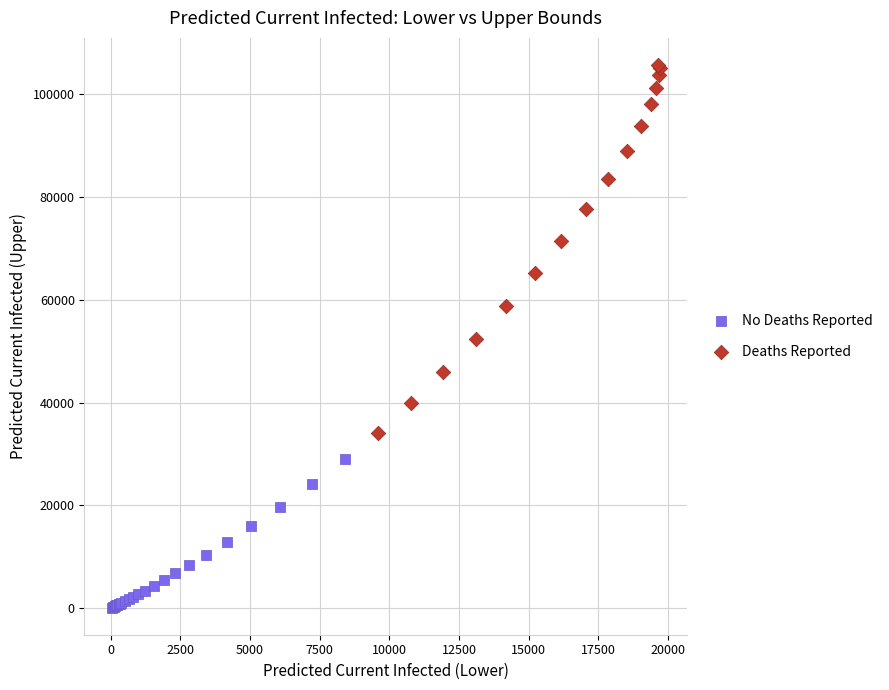

Which series has the largest Y range (max minus min)?

Deaths Reported